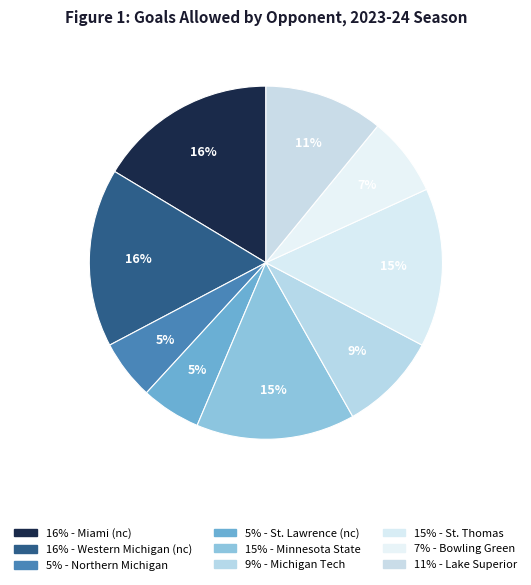

How many segments does this pie chart have?

9